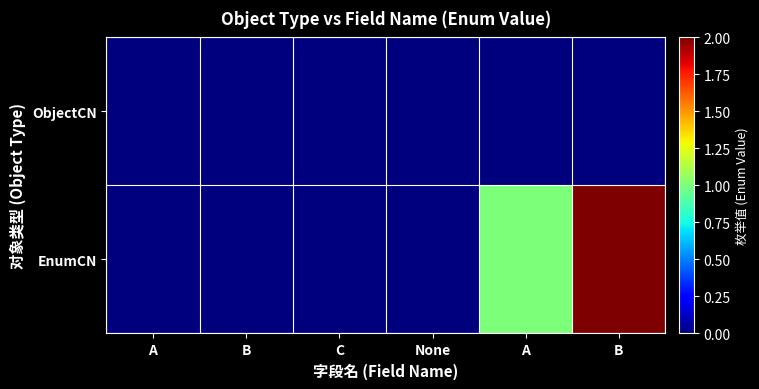

Which series has the largest range (max minus min)?

EnumCN